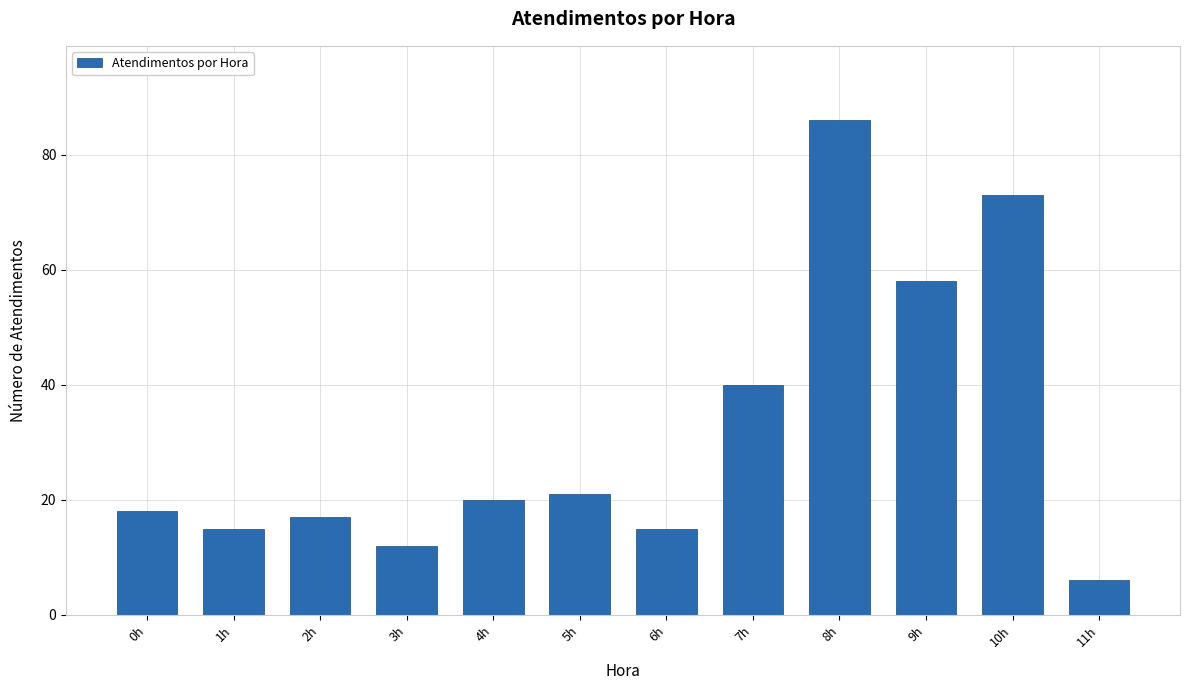

What is the difference between the maximum and minimum values?

80